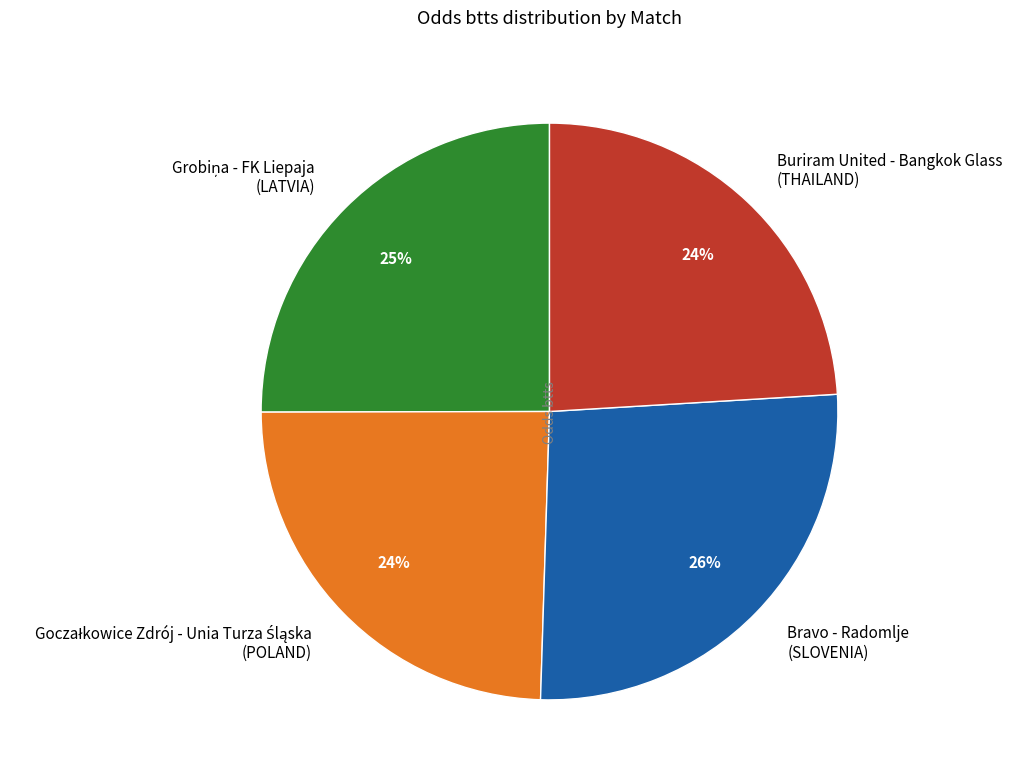

Is there any slice that represents more than half of the pie?

No